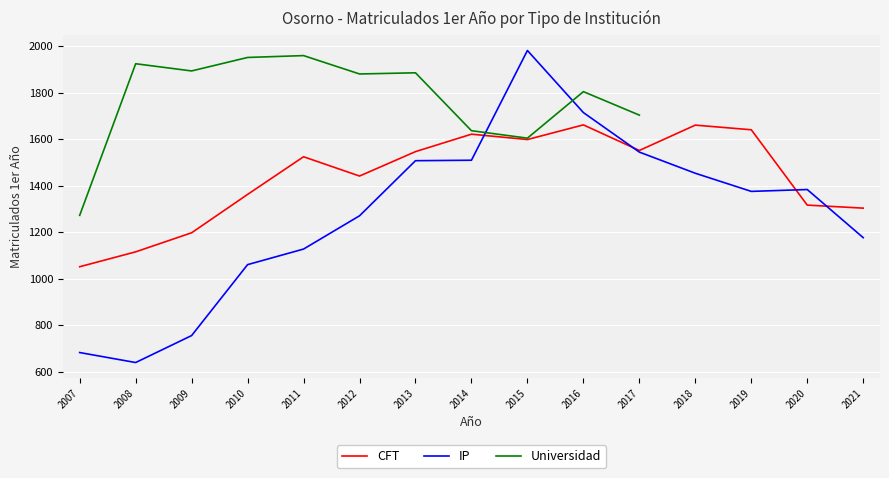

What is the smallest value displayed?

639